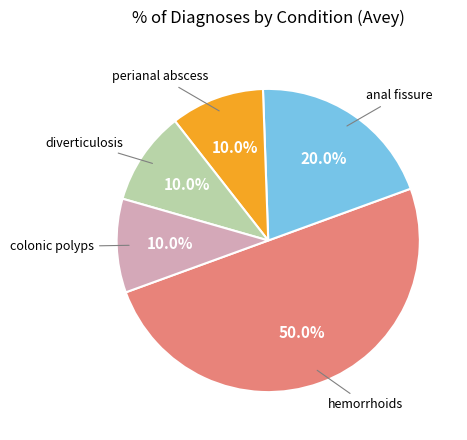

How many slices are in this pie chart?

5